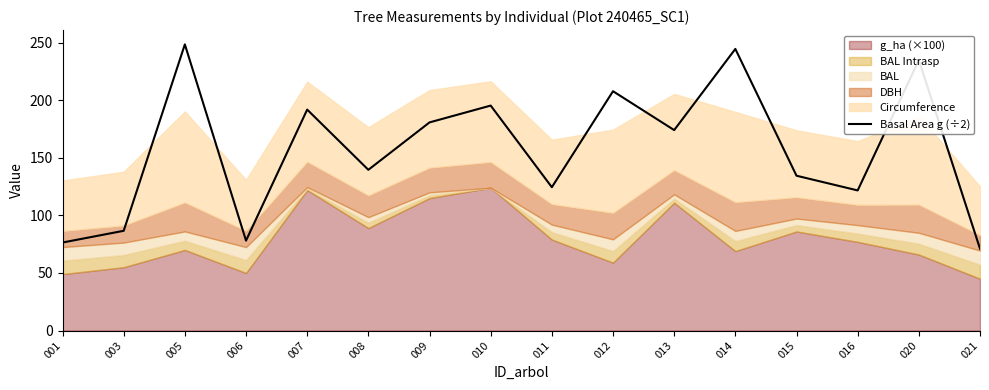

True or false: the data shows 49.4 at 006.

False